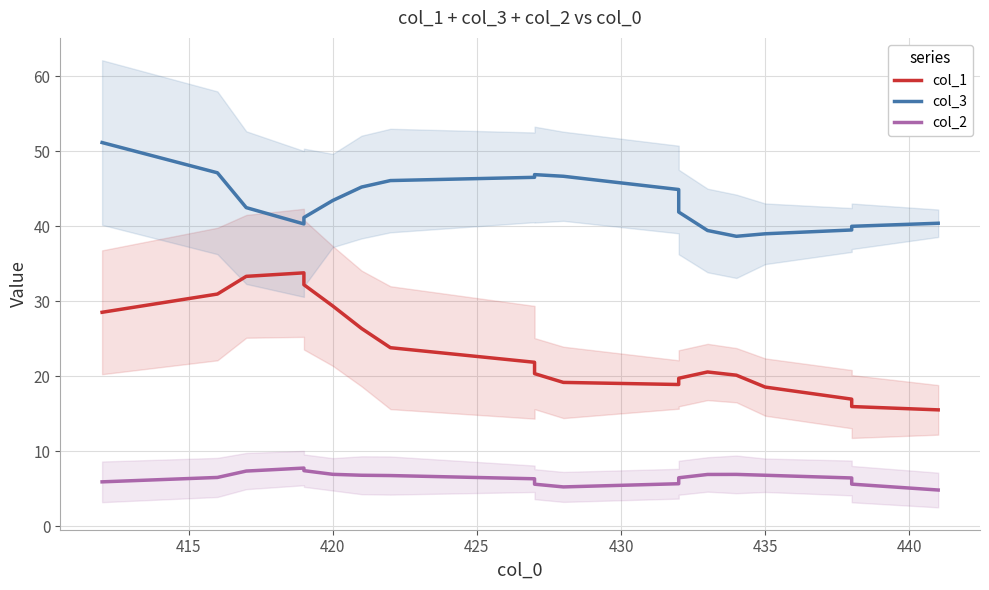

What is the greatest value displayed?

51.2